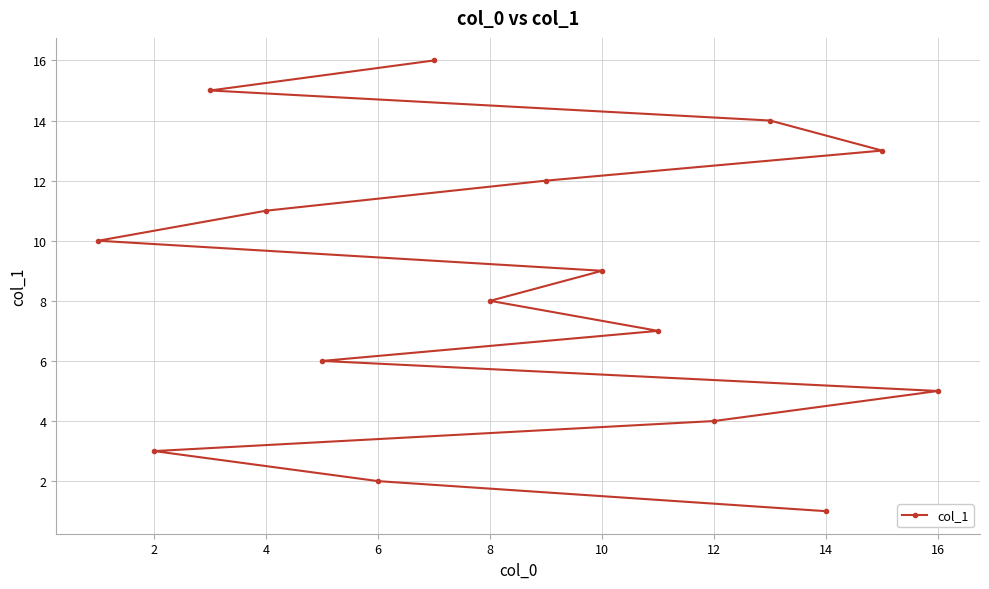

What is the difference between the maximum and second lowest values?

14